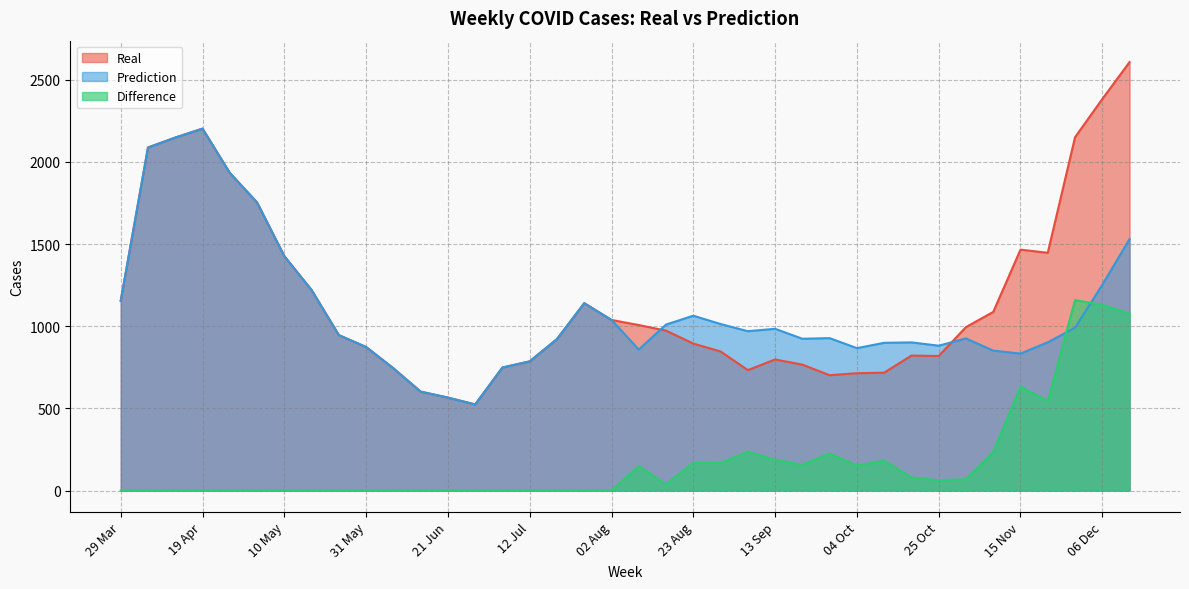

How many values in Difference are above zero?

19